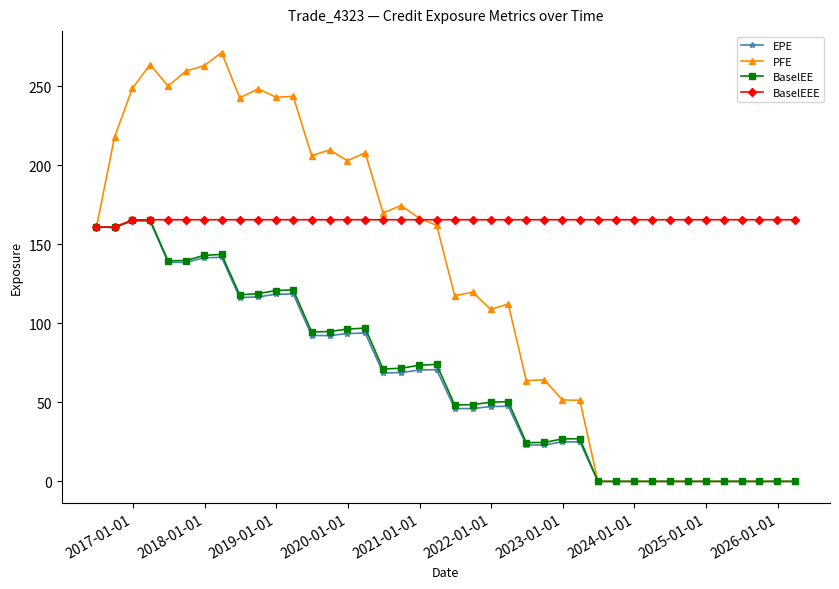

What is the average value of the BaselEEE series?

165.2